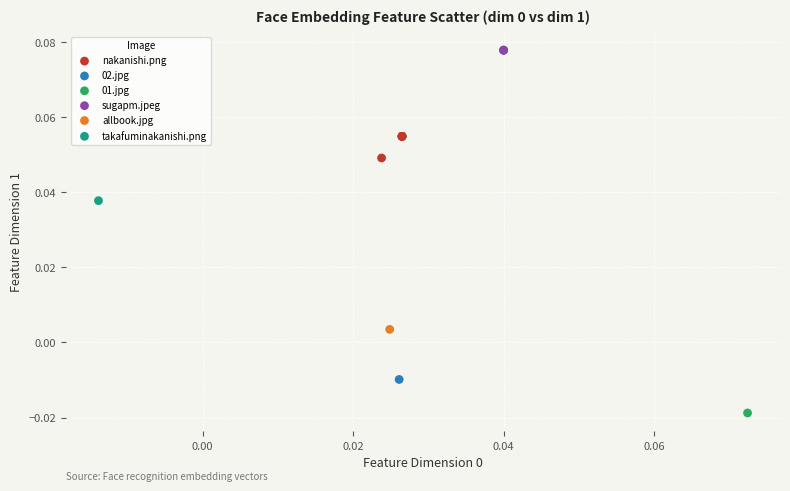

Which series contains the highest Y value?

sugapm.jpeg